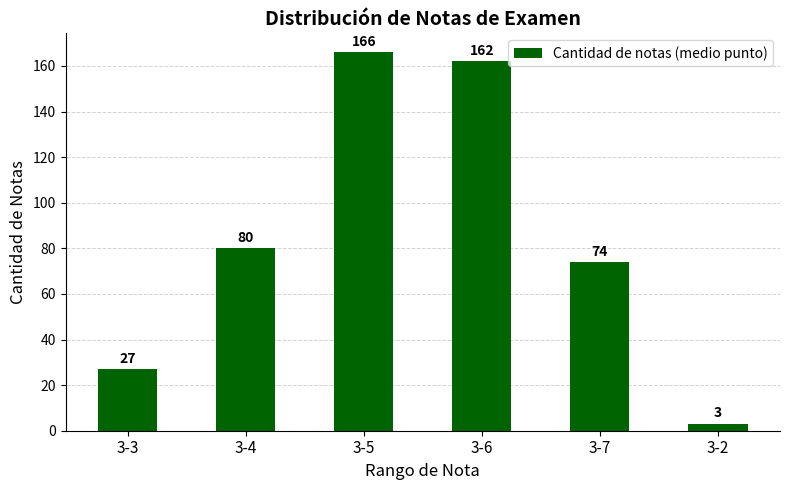

What is the difference between the second highest and second lowest values?

135